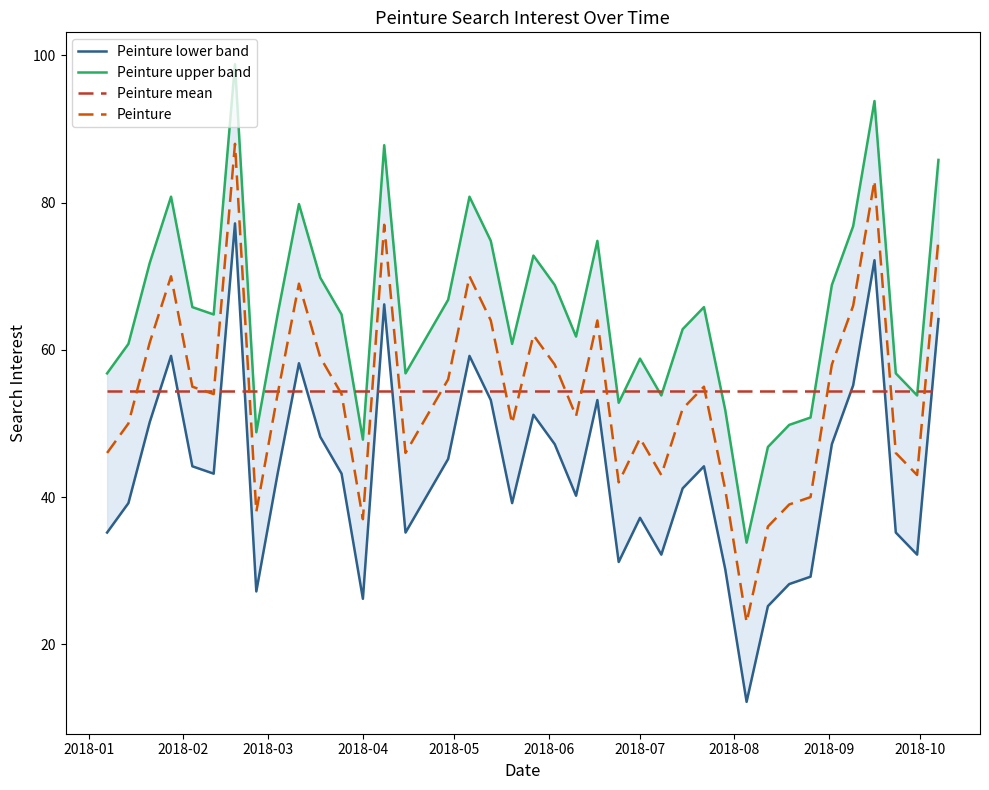

What is the highest value of the Peinture series?

88.0